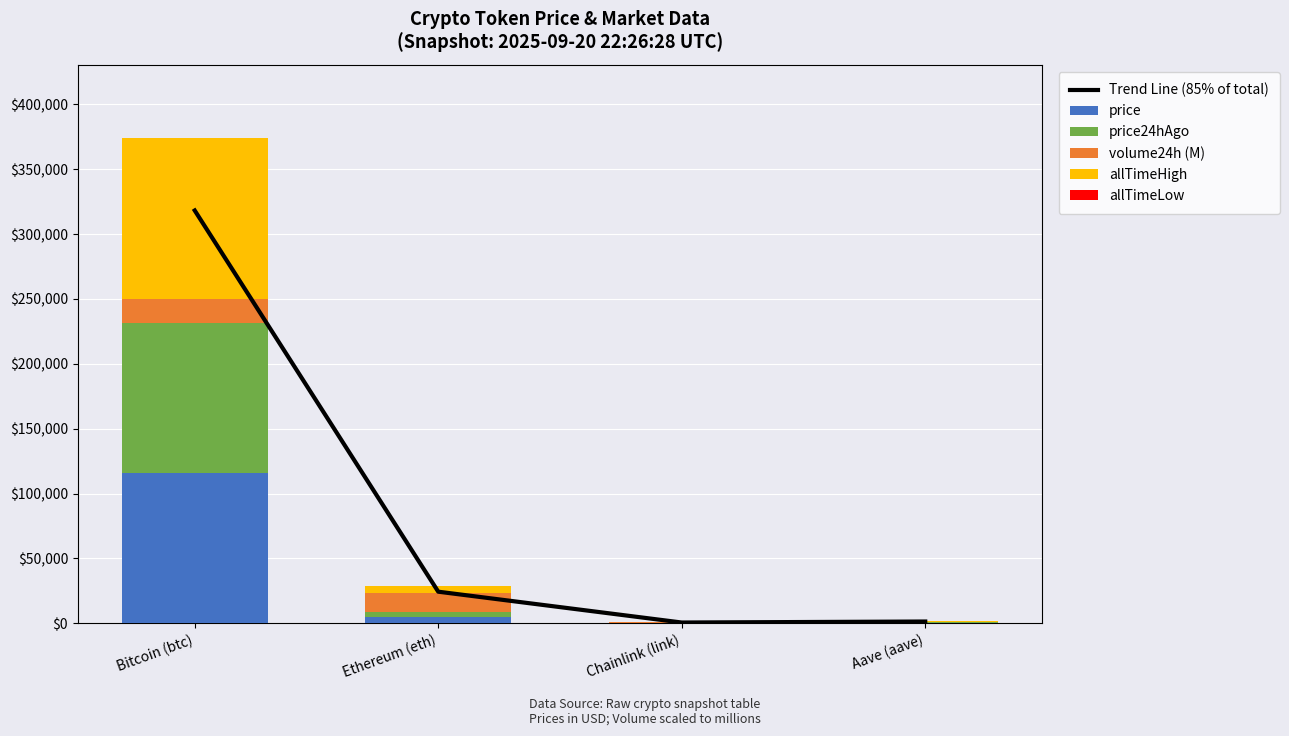

At which category is the sum across all series the highest?

Bitcoin (btc)